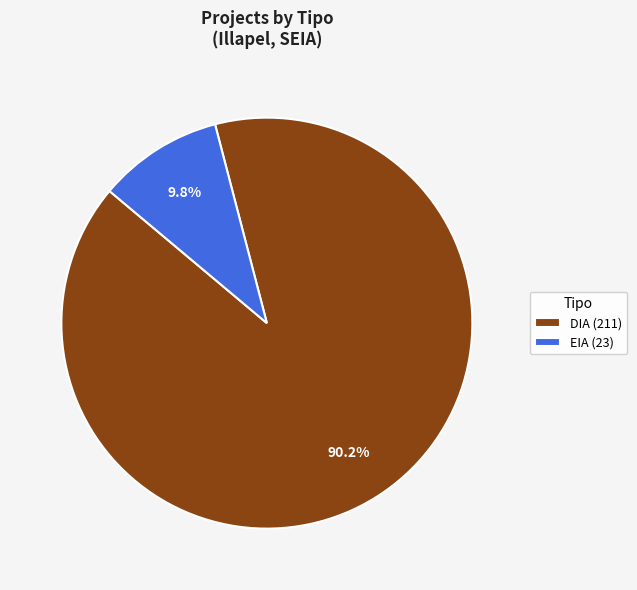

Which category has the smallest portion of the pie?

EIA